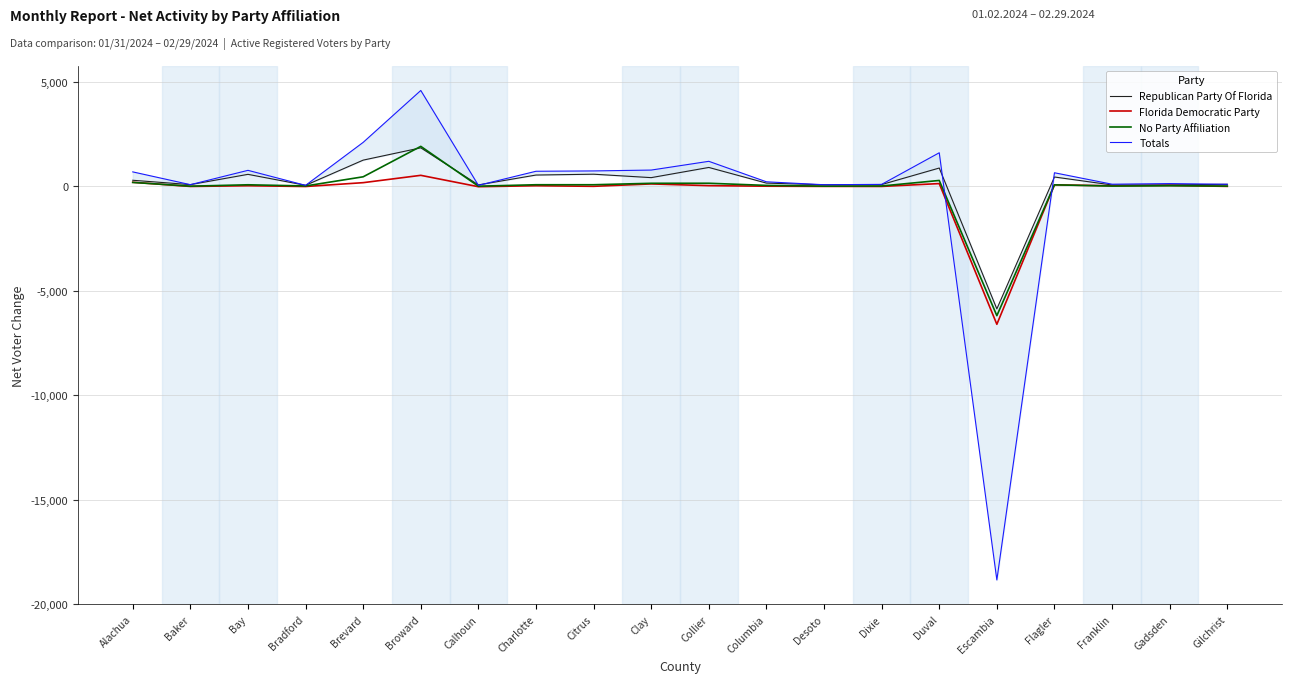

At which label does No Party Affiliation first exceed 64?

Alachua